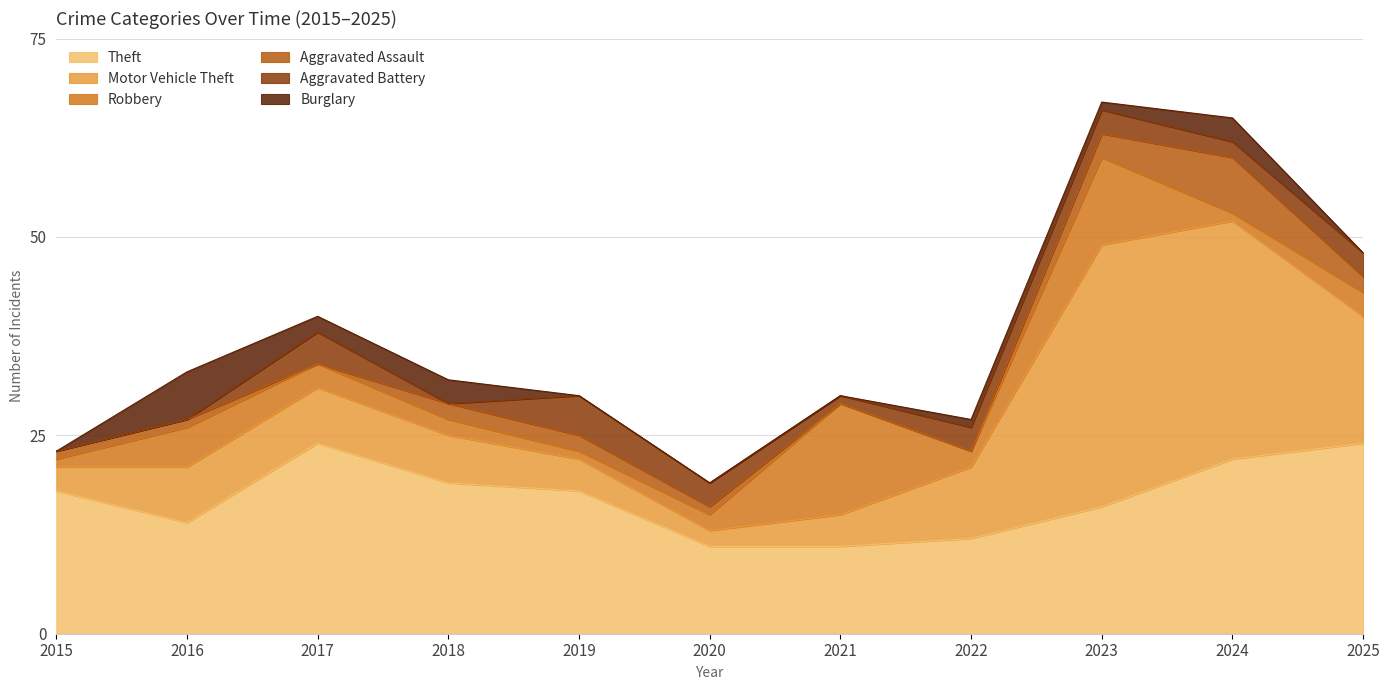

True or false: Theft and Aggravated Assault intersect in this chart.

False